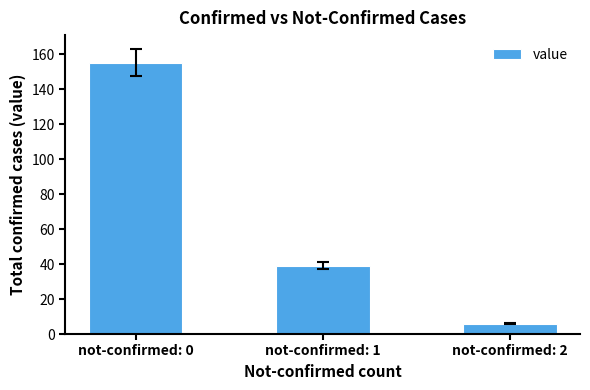

What is the approximate value at not-confirmed: 2?

6